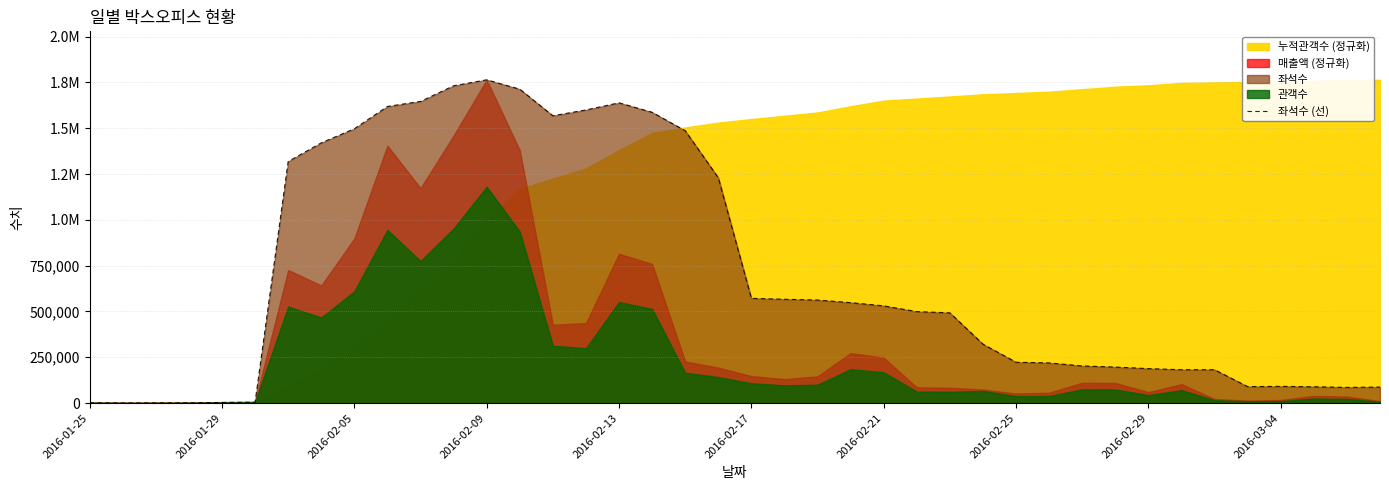

How many points are lower than both their immediate neighbors (excluding endpoints)?

4